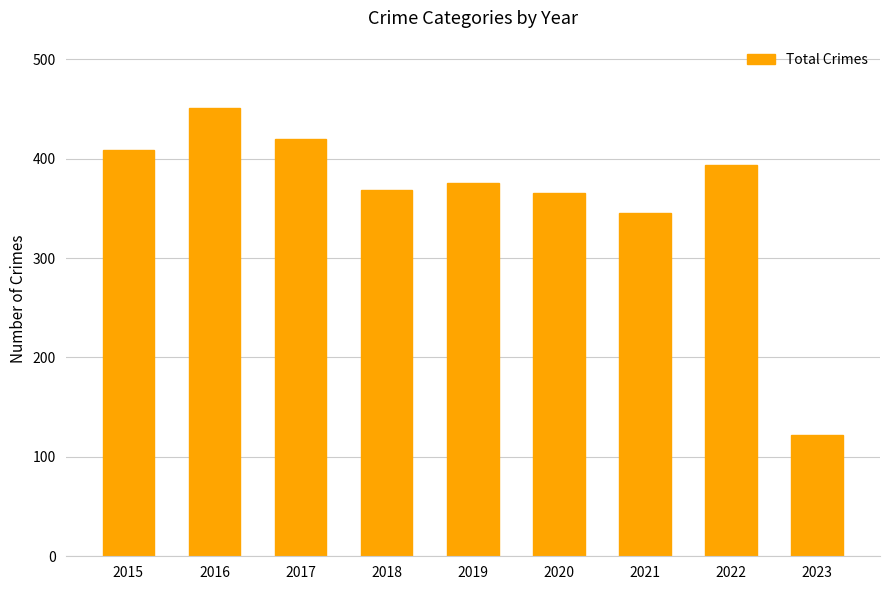

What is the maximum value shown in the chart?

451